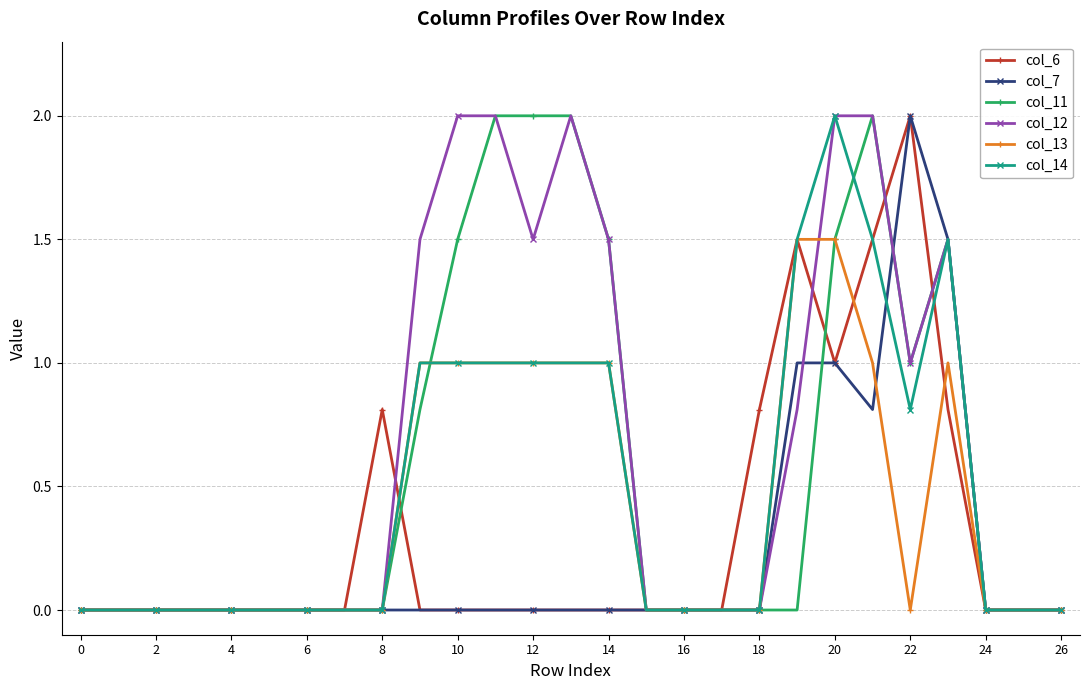

What is the value of the col_14 point at the 20th from the left?

1.5